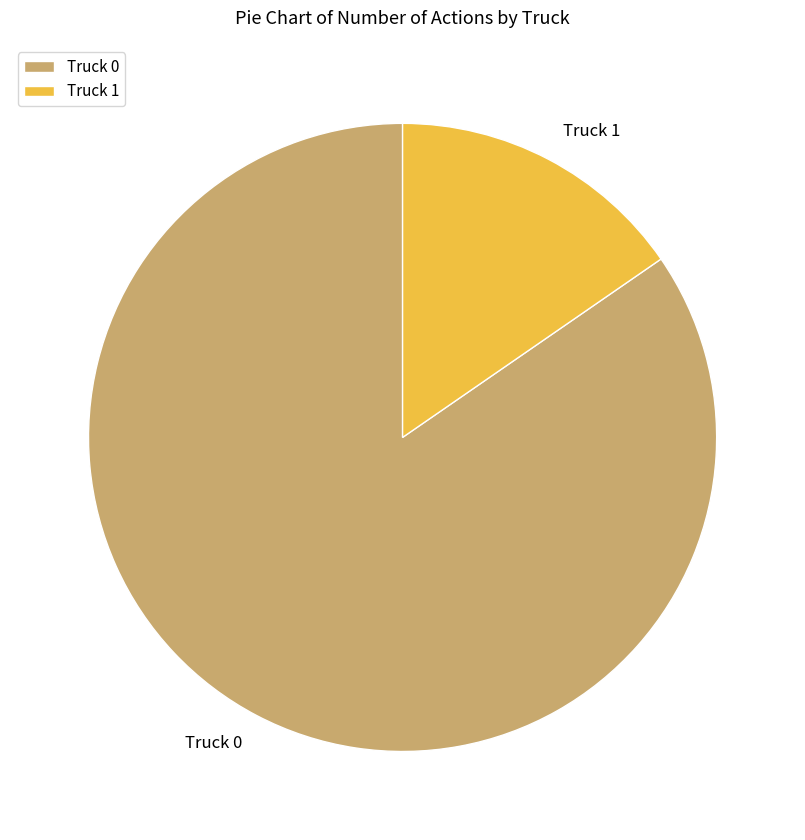

Is there any slice that represents more than half of the pie?

Yes